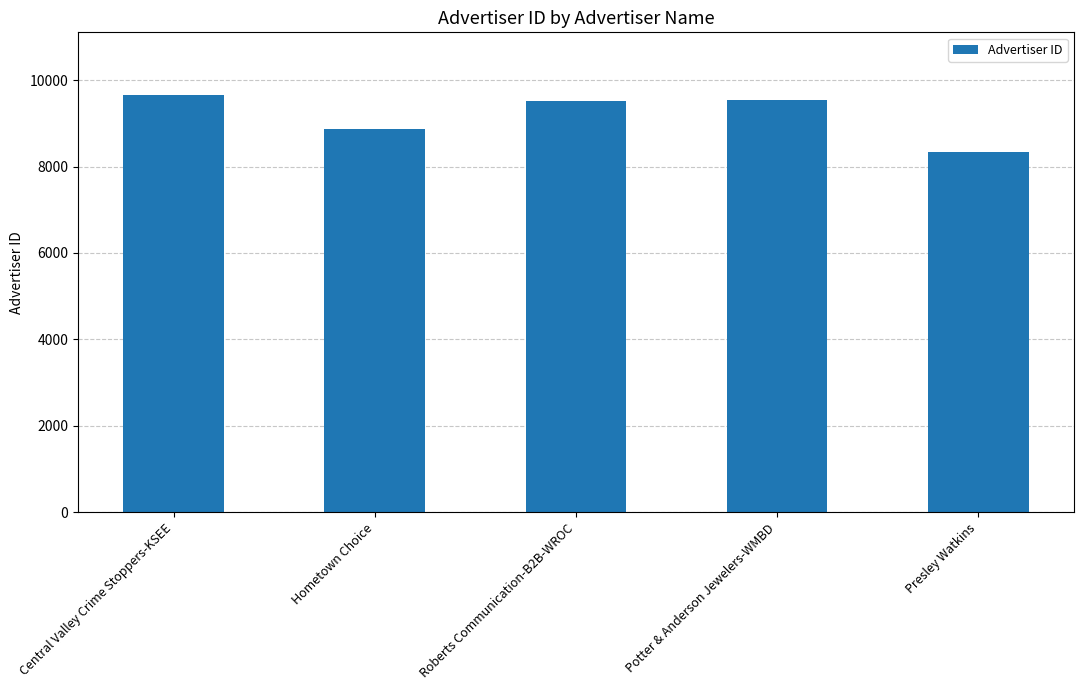

Which label corresponds to the largest value in the chart?

Central Valley Crime Stoppers-KSEE